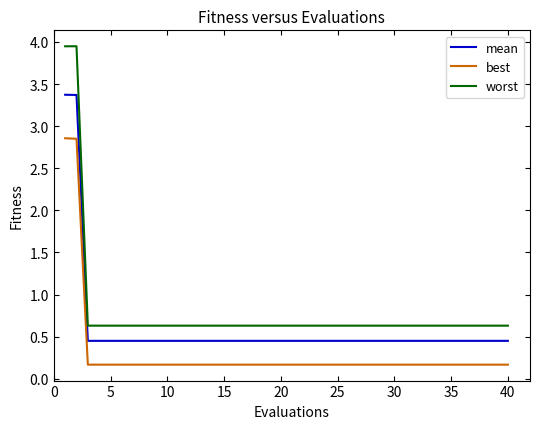

Which series has the largest range (max minus min)?

worst